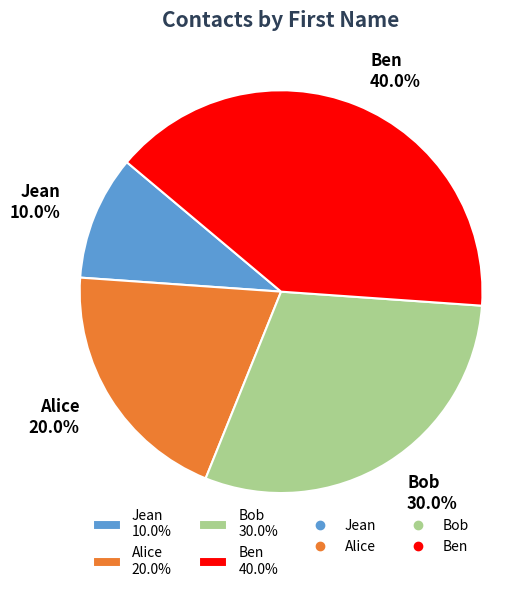

To the nearest percent, what is the average slice percentage?

25%